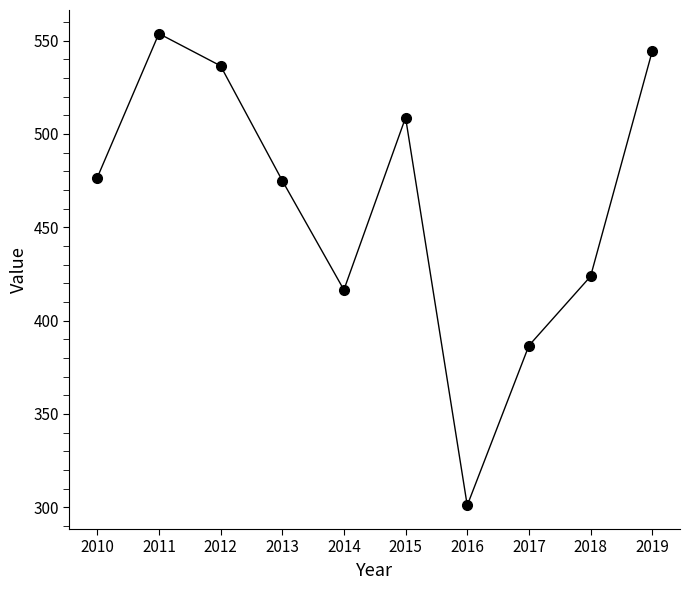

Between 2017 and 2010, which is larger?

2010